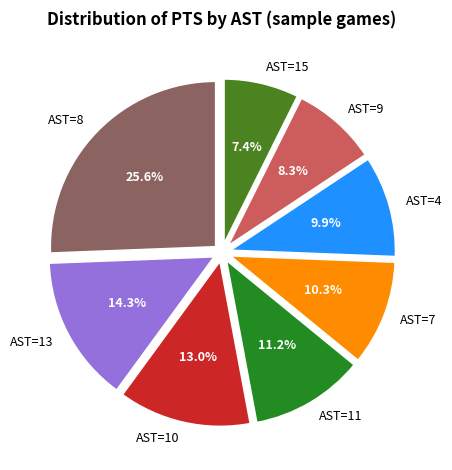

Which slice is the smallest?

AST=15